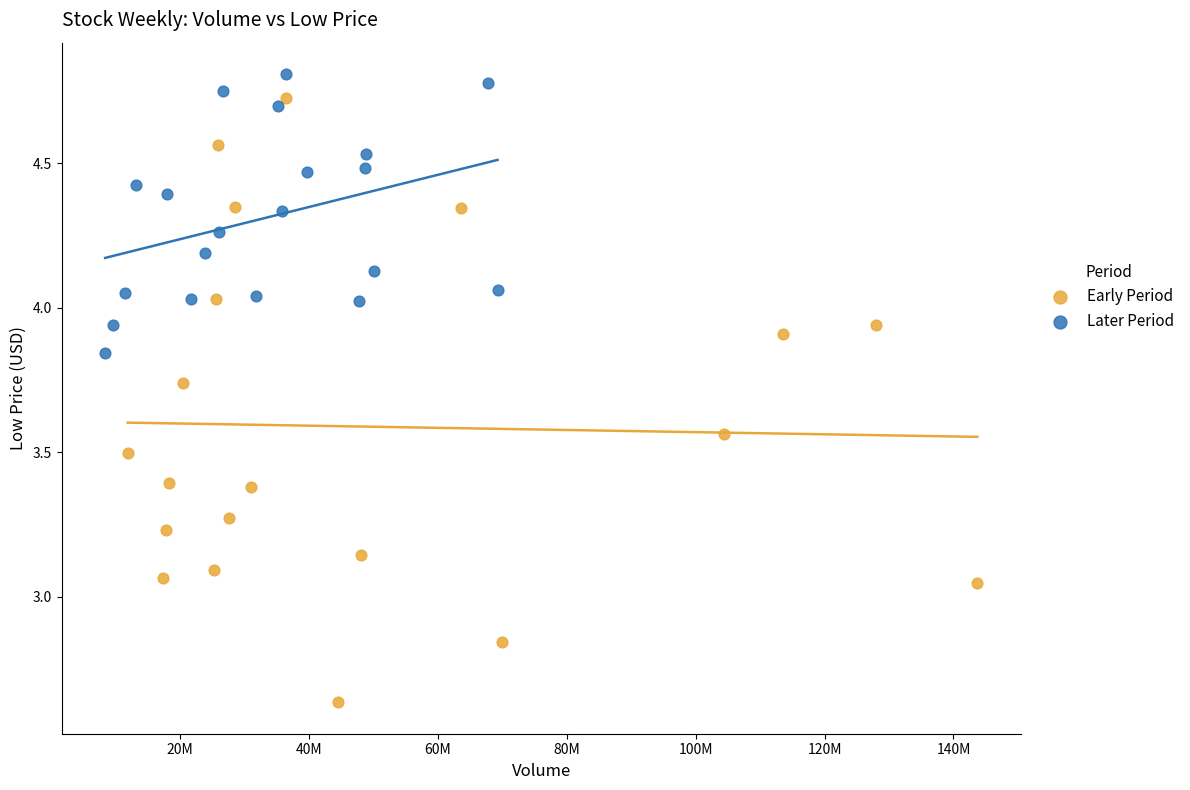

Which series has the largest Y range (max minus min)?

Early Period